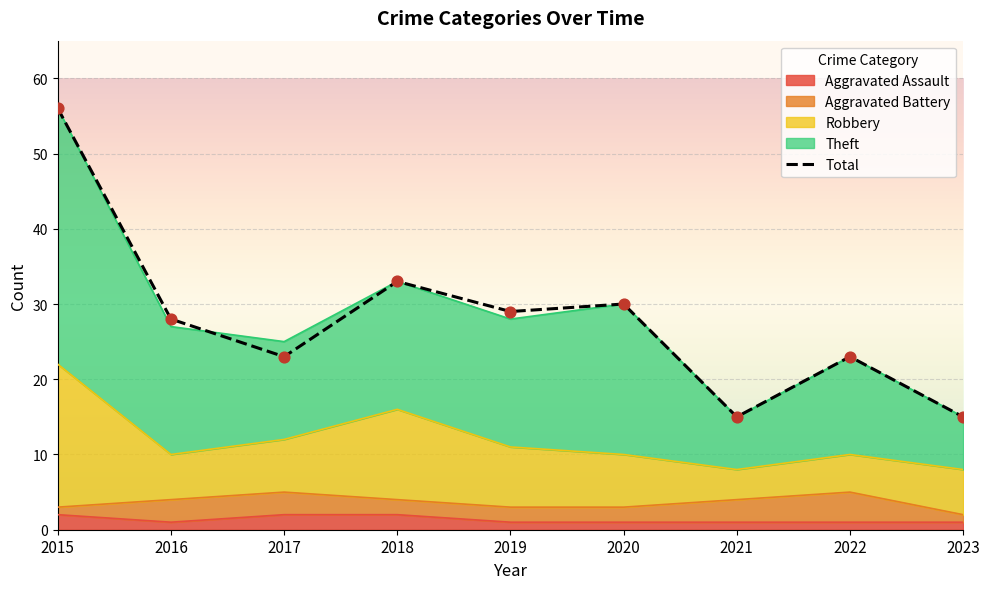

Which series has the largest Y range (max minus min)?

Theft